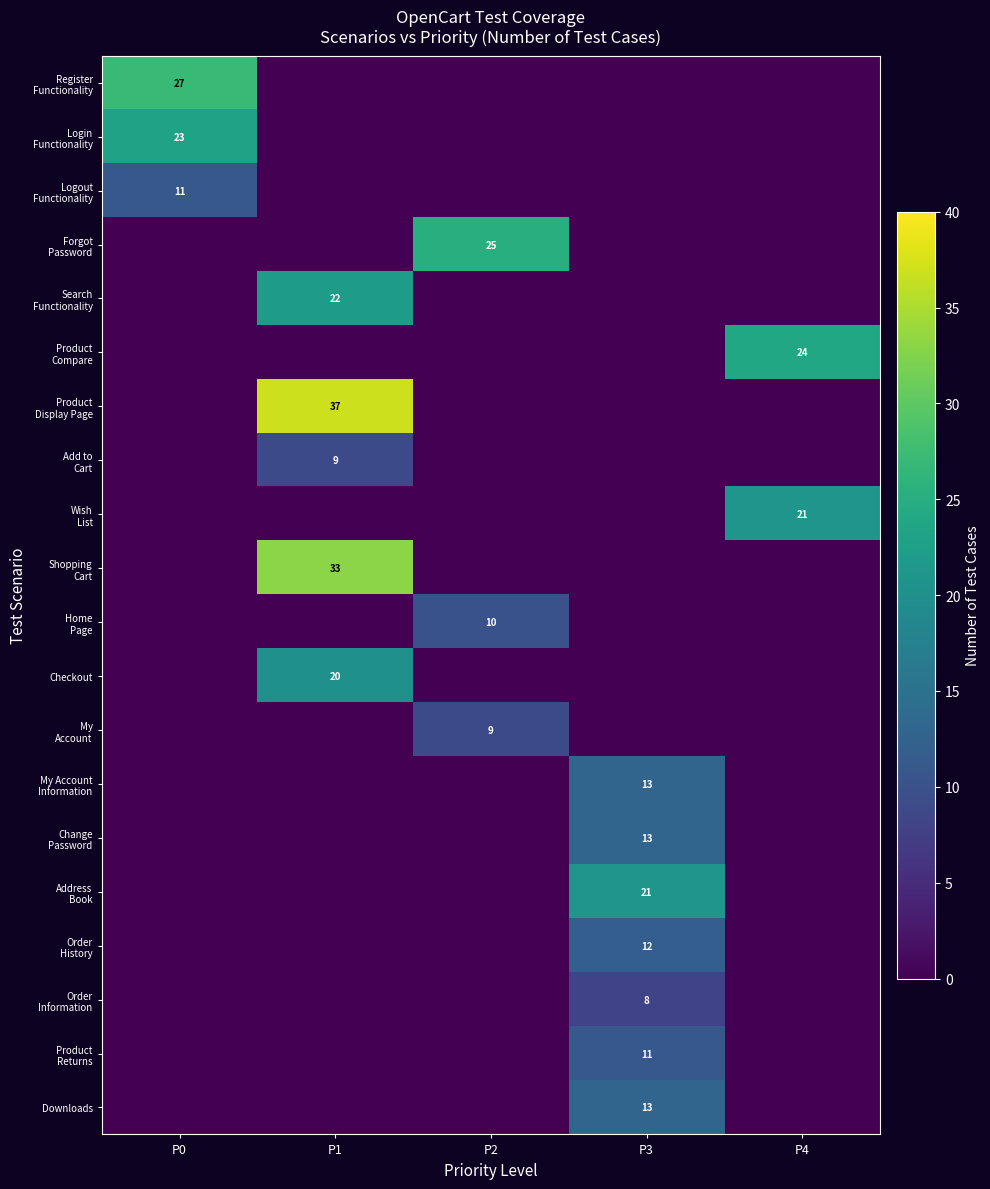

How many categories are shown in the chart?

5